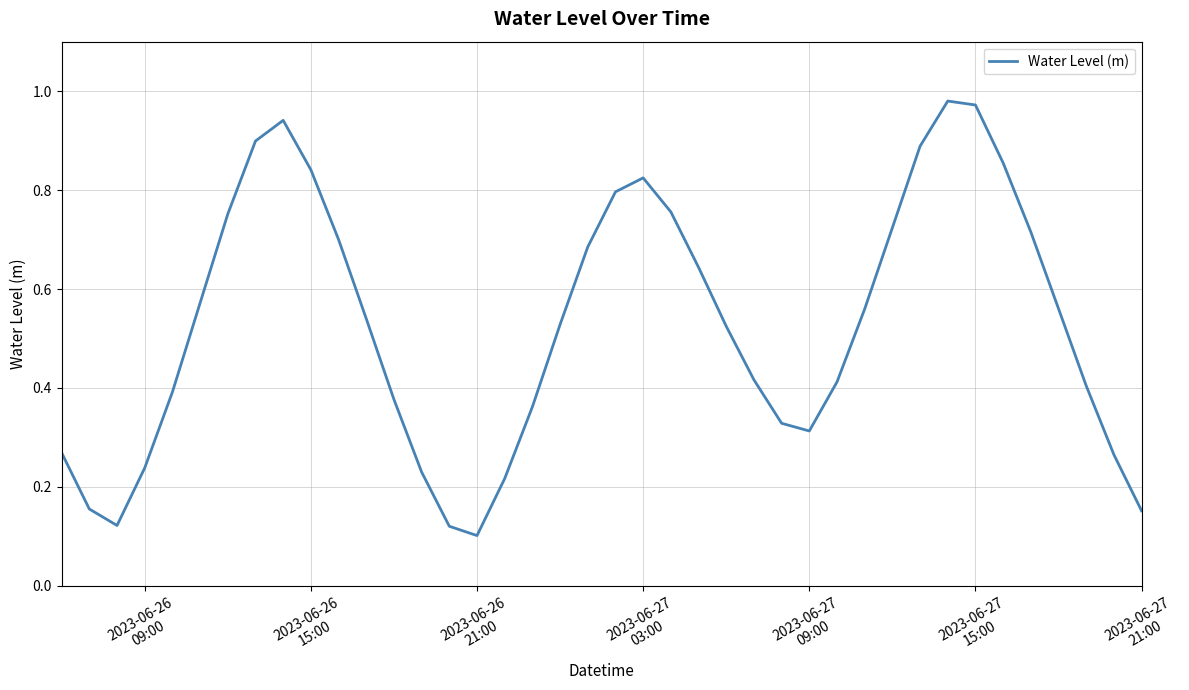

How many lines are shown in the chart?

1